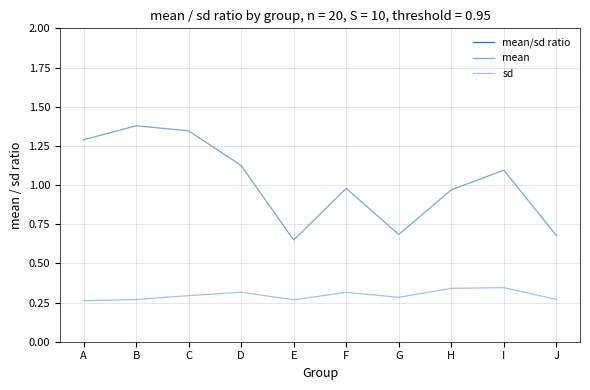

What is the sum of the mean values at F and D?

2.1